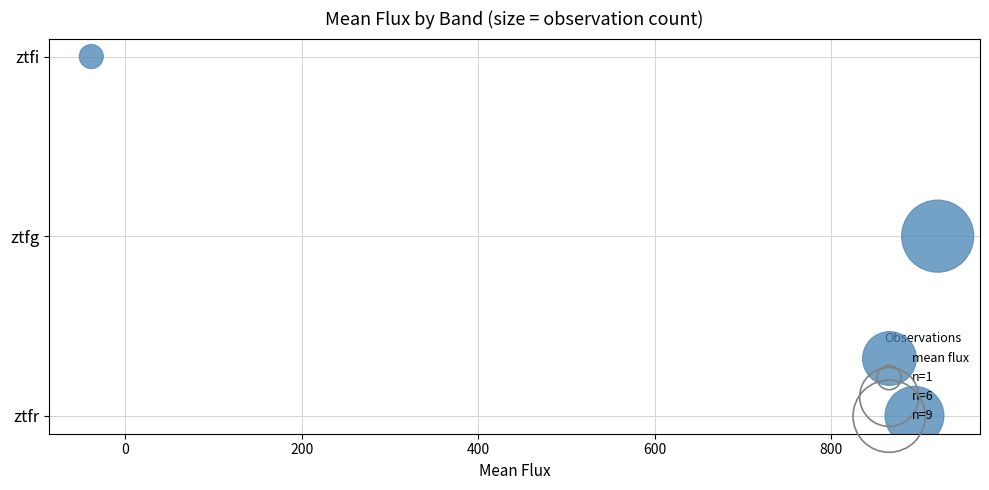

What is the change in value from 0 to 200?

+1